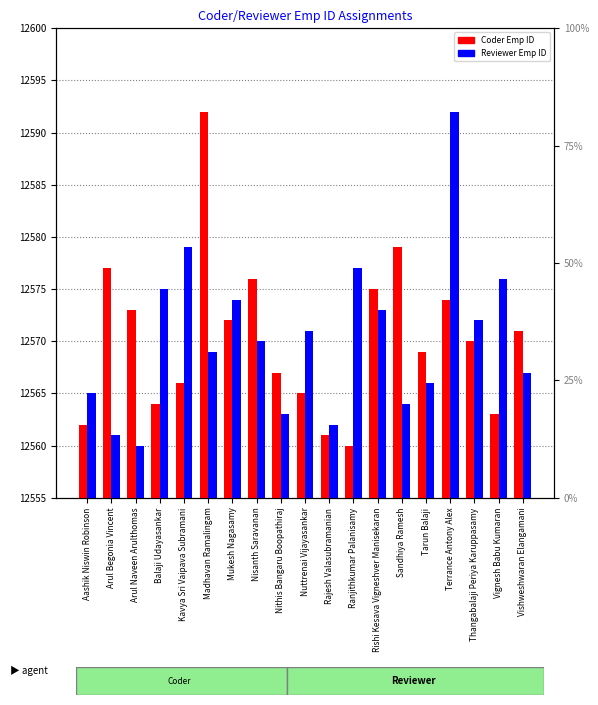

What is the difference between the Reviewer Emp ID values at Arul Begonia Vincent and Vishweshwaran Elangamani?

6